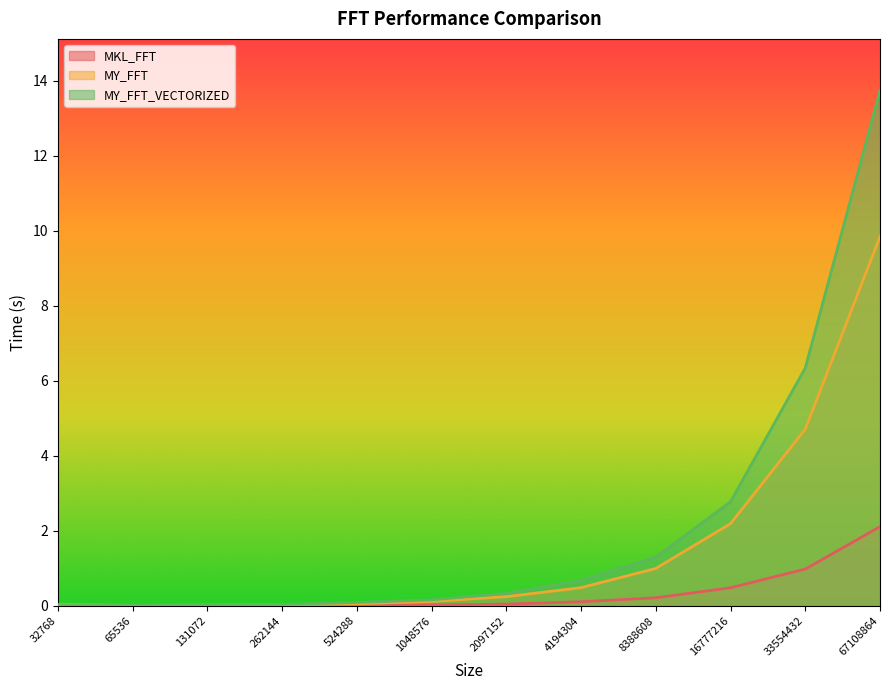

What is the sum of all MY_FFT_VECTORIZED values?

25.5